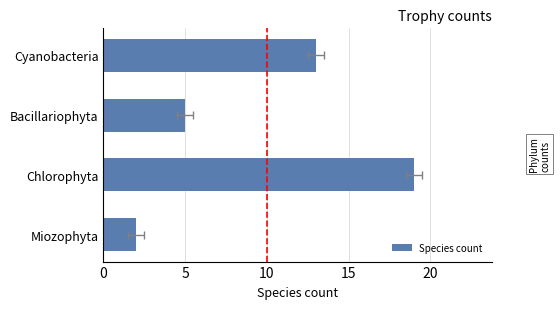

What is the difference between the values at 15 and 5?

3